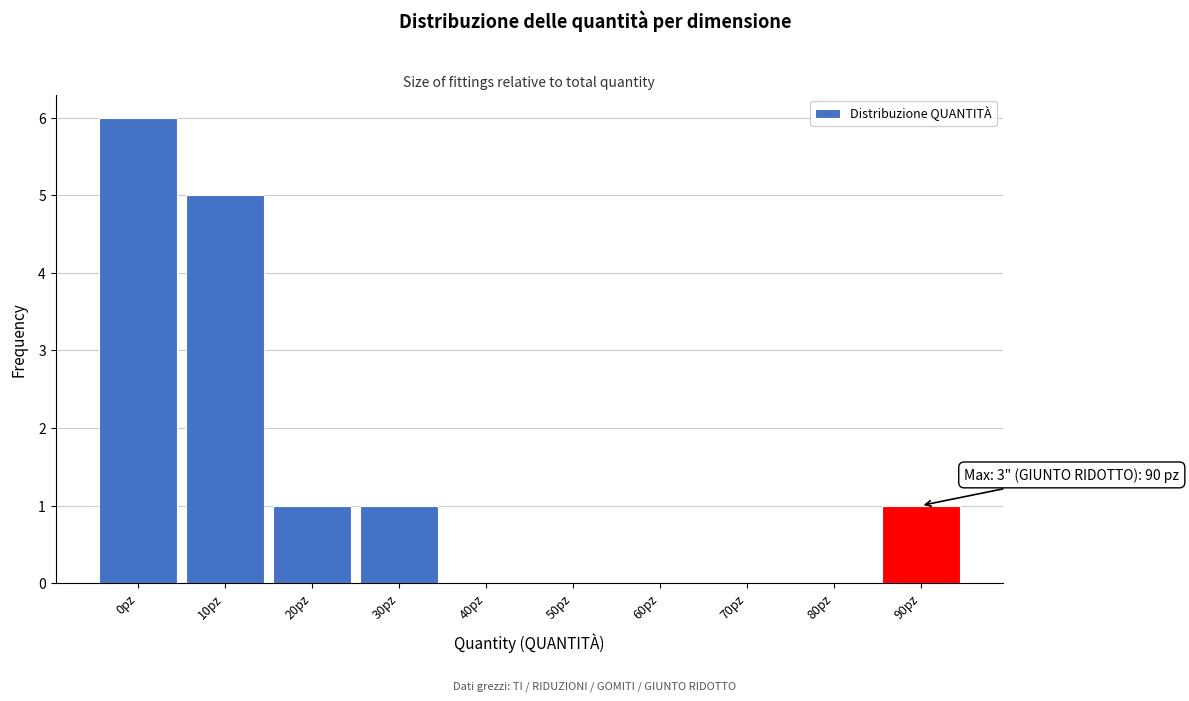

Reading left to right, list all the values displayed in this chart.

0pz=6	10pz=5	20pz=1	30pz=1	40pz=0	50pz=0	60pz=0	70pz=0	80pz=0	90pz=1